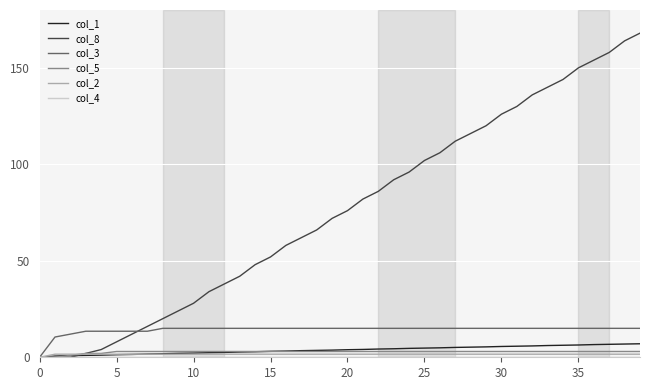

What is the greatest value displayed?

168.0